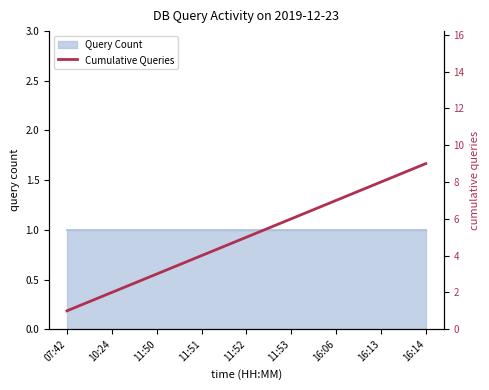

What is the difference between the values at 16:14 and 11:52?

4